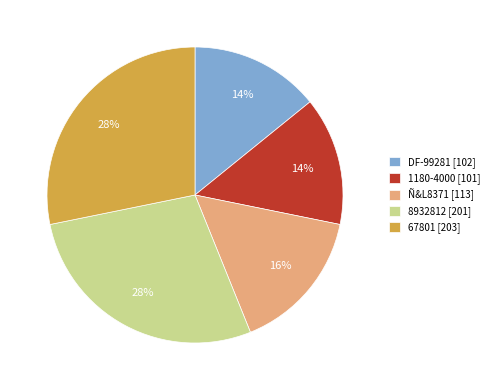

The Ñ&L8371 slice represents 28% of the pie. True or false?

False